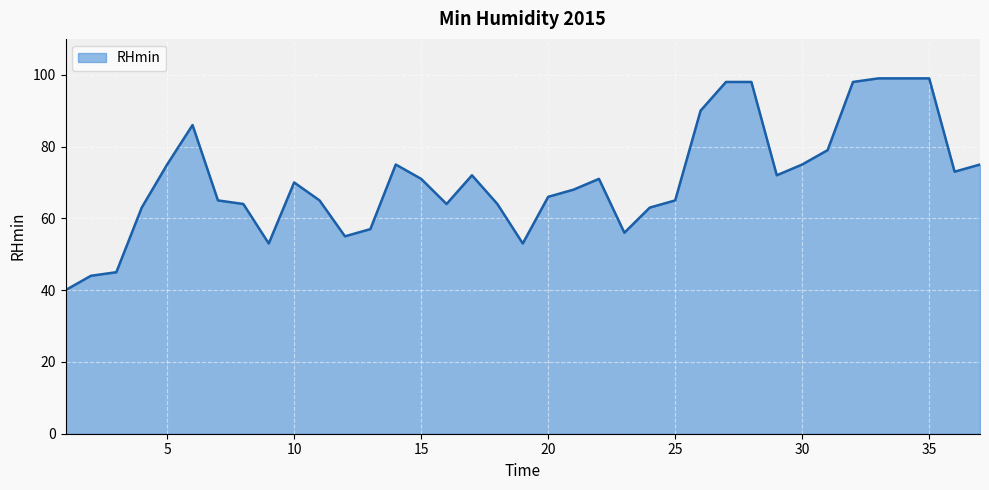

What is the maximum value shown in the chart?

99